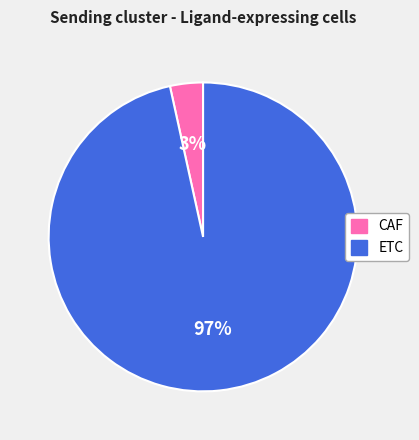

What is the smallest slice in the pie chart?

CAF